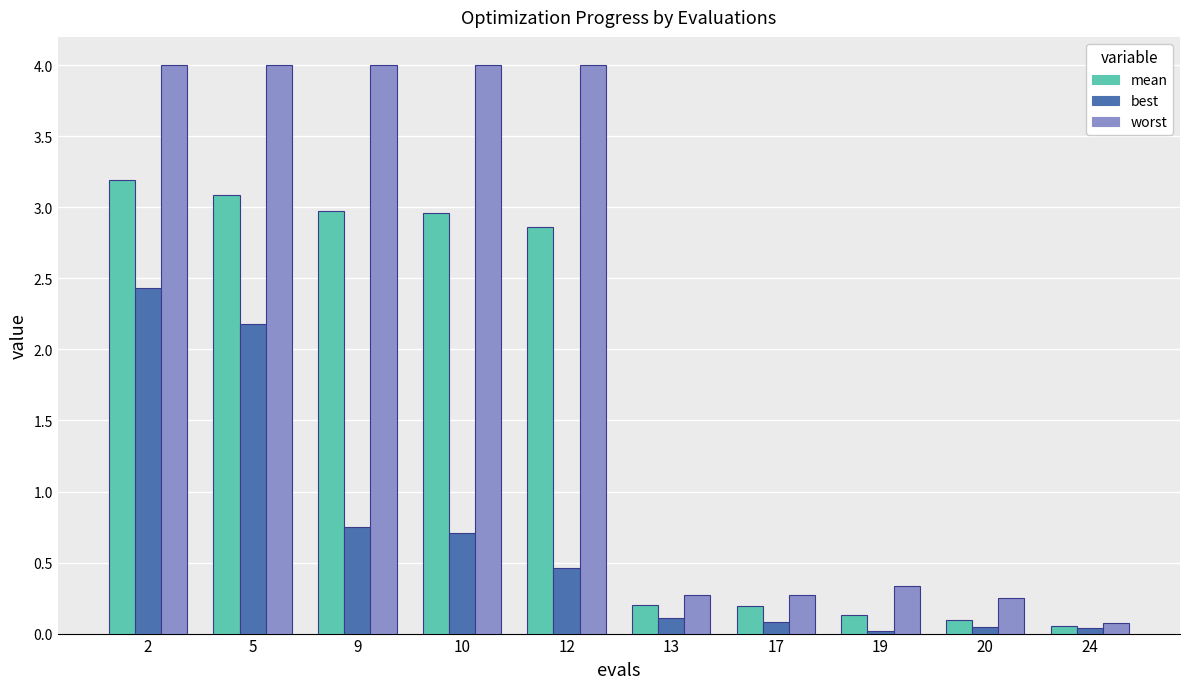

Which series changed the most between 2 and 19?

worst